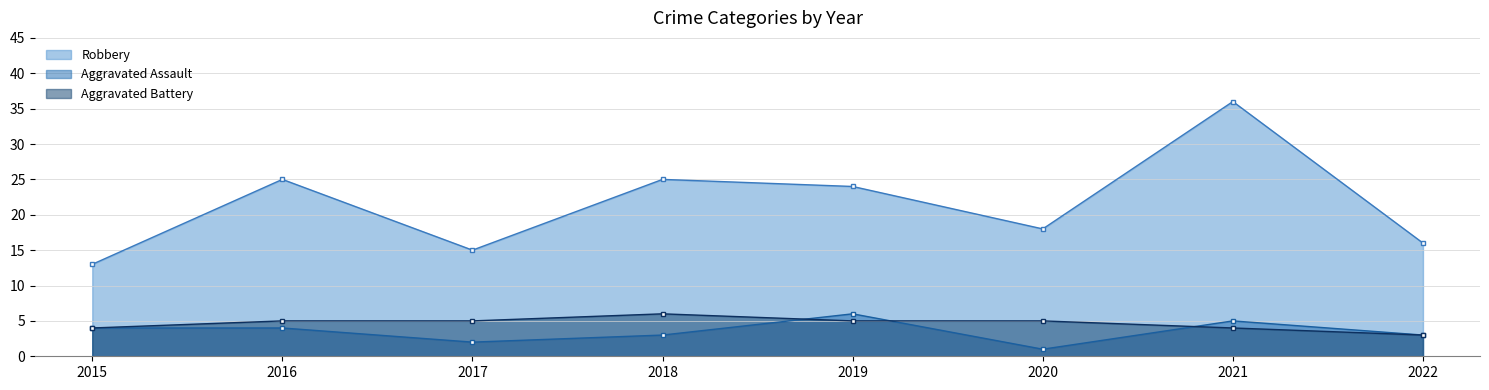

True or false: Aggravated Battery and Aggravated Assault intersect in this chart.

True